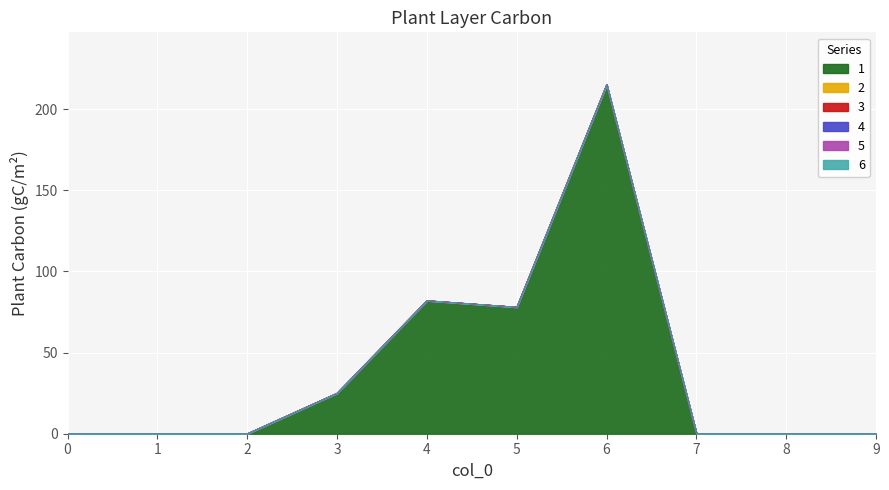

Reading left to right, what are all the values shown in this chart?

1: 0=0	1=0	2=0	3=25	4=82	5=78	6=215	7=0	8=0	9=0
2: 0=0	1=0	2=0	3=0	4=0	5=0	6=0	7=0	8=0	9=0
3: 0=0	1=0	2=0	3=0	4=0	5=0	6=0	7=0	8=0	9=0
4: 0=0	1=0	2=0	3=0	4=0	5=0	6=0	7=0	8=0	9=0
5: 0=0	1=0	2=0	3=0	4=0	5=0	6=0	7=0	8=0	9=0
6: 0=0	1=0	2=0	3=0	4=0	5=0	6=0	7=0	8=0	9=0